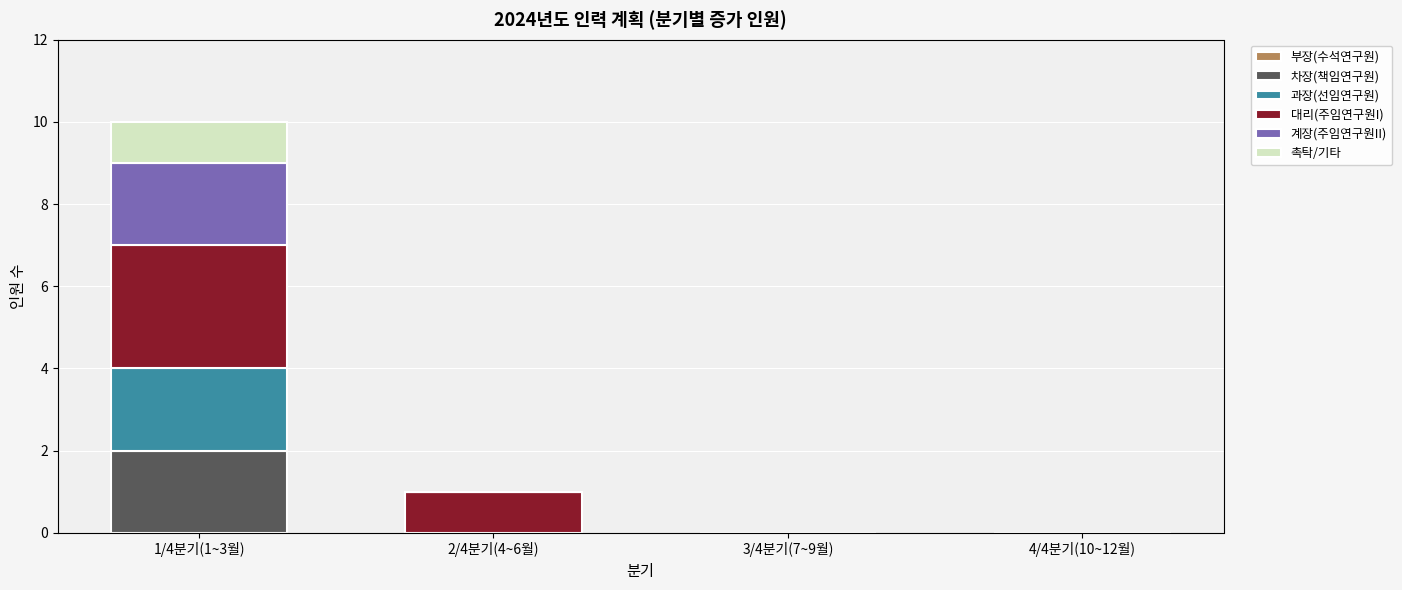

The 차장(책임연구원) series shows 0 at 2/4분기(4~6월). True or false?

True